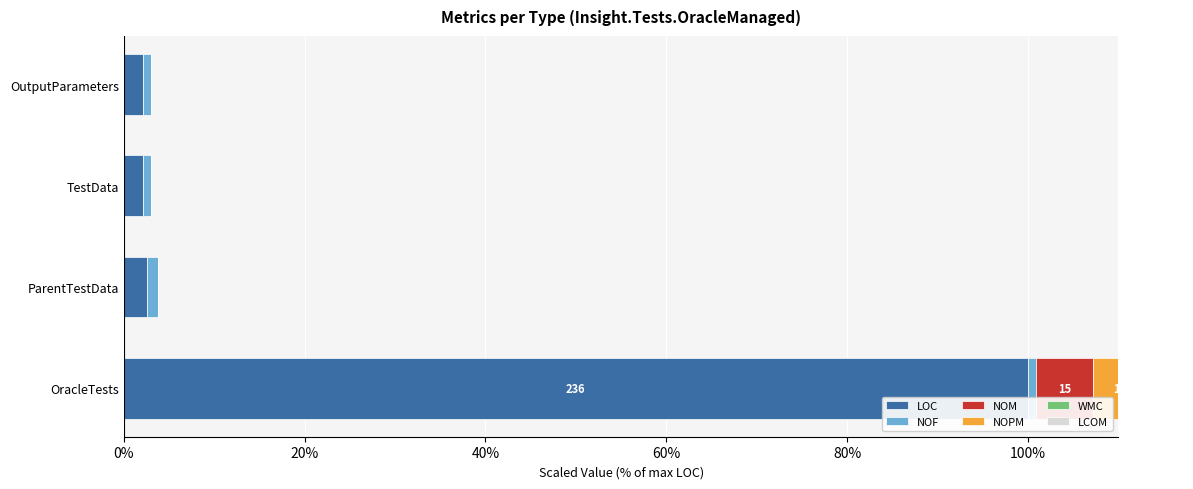

What is the maximum value shown in the chart?

100.0